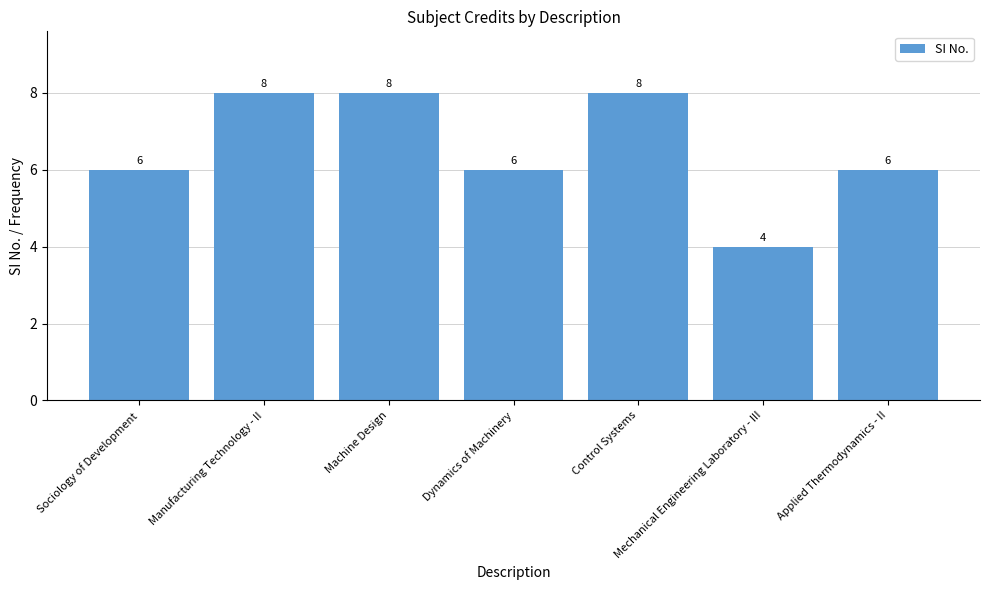

Reading left to right, transcribe all the data shown in this chart.

Sociology of Development=6	Manufacturing Technology - II=8	Machine Design=8	Dynamics of Machinery=6	Control Systems=8	Mechanical Engineering Laboratory - III=4	Applied Thermodynamics - II=6